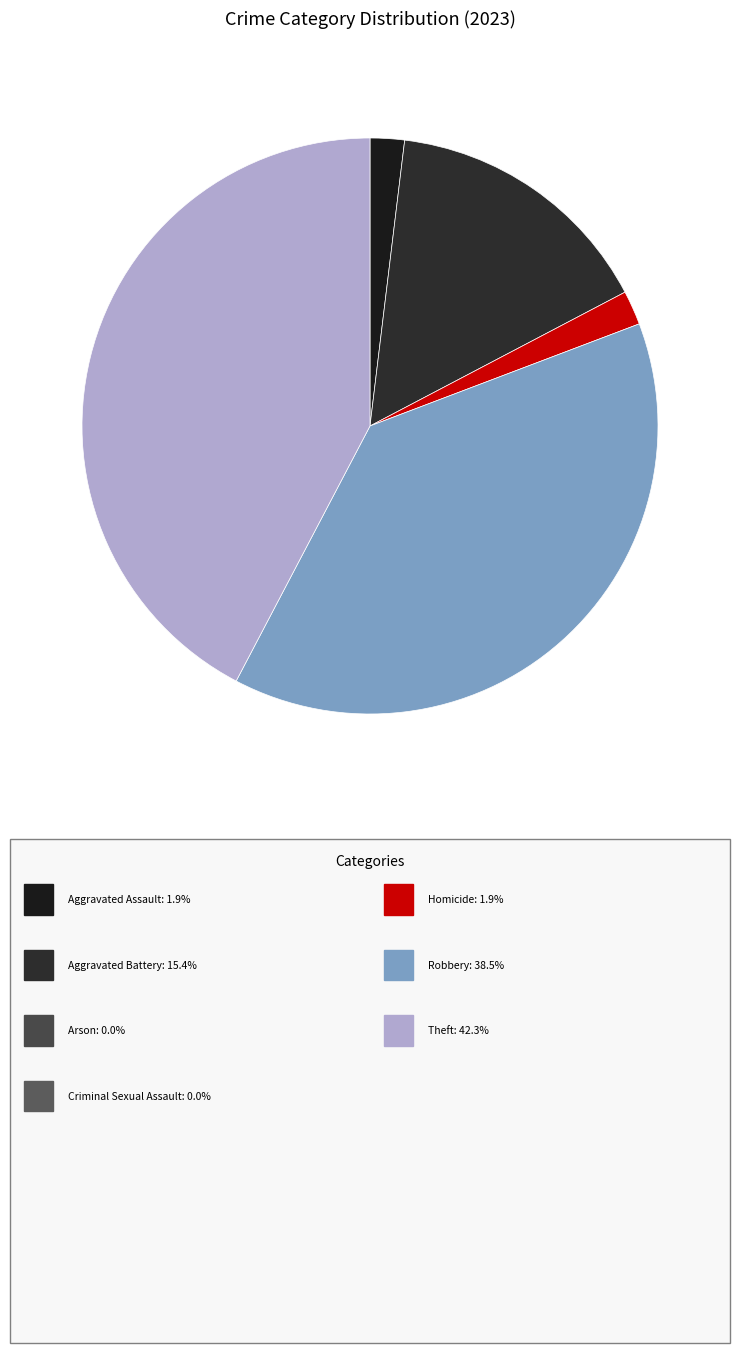

Count the number of slices in the pie.

5